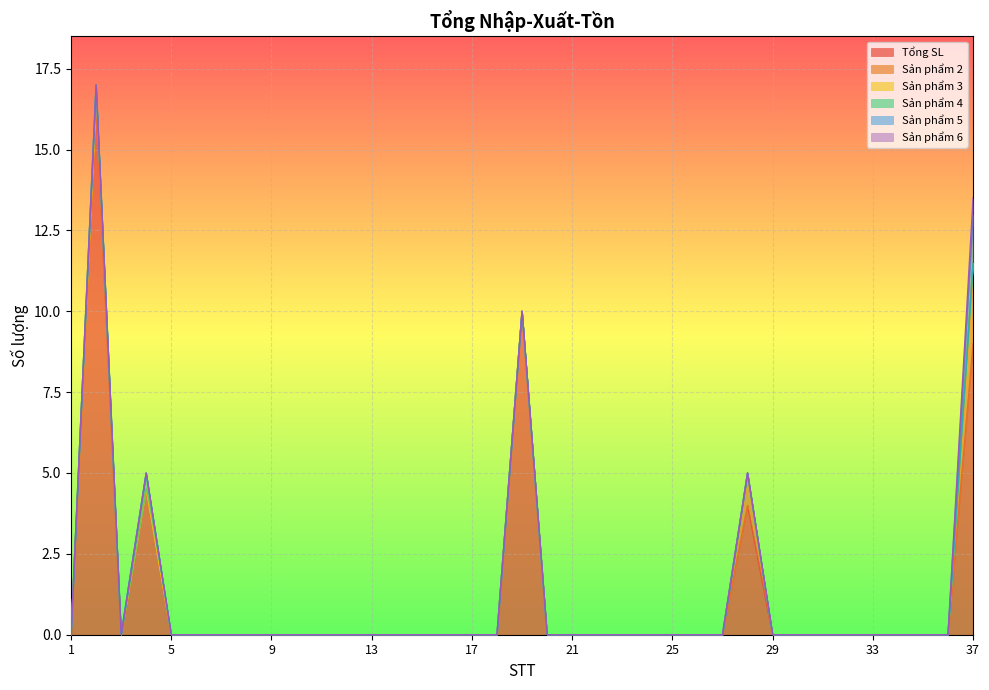

How many interior local peaks does the Sản phẩm 4 series have?

1